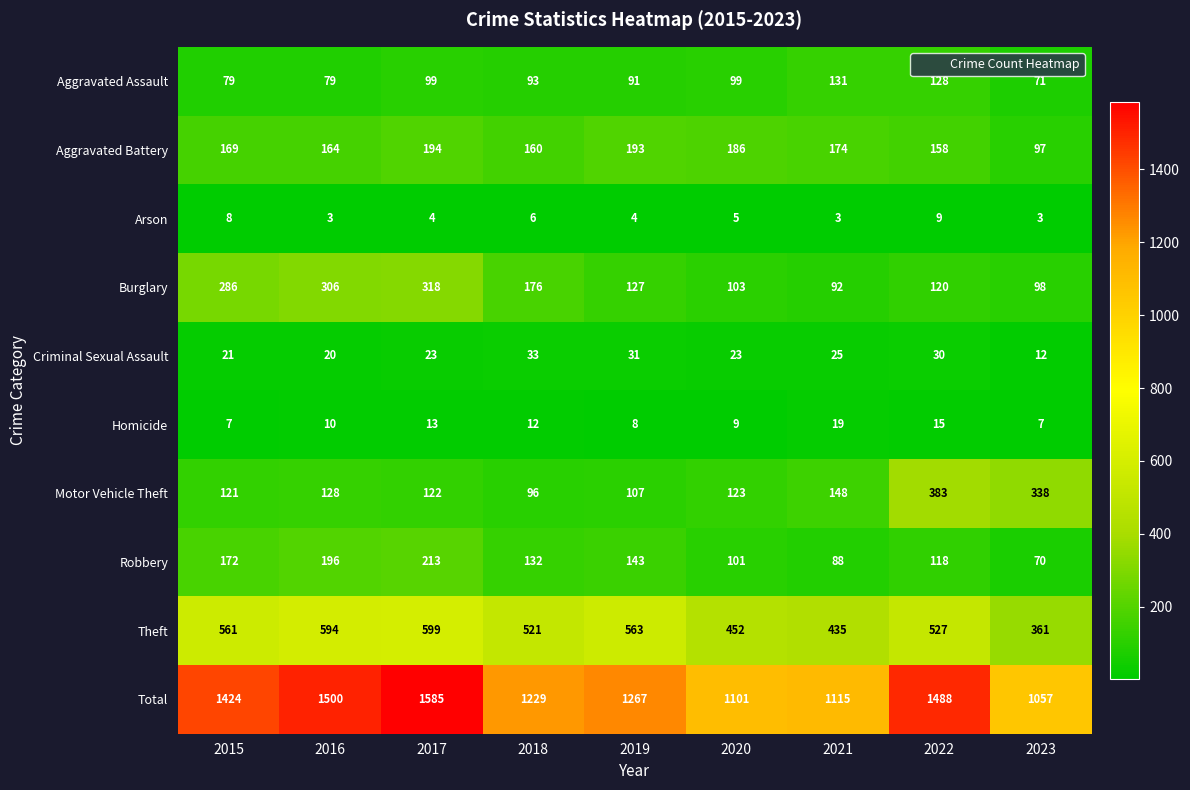

True or false: Aggravated Assault has a value of 79 at 2015.

True